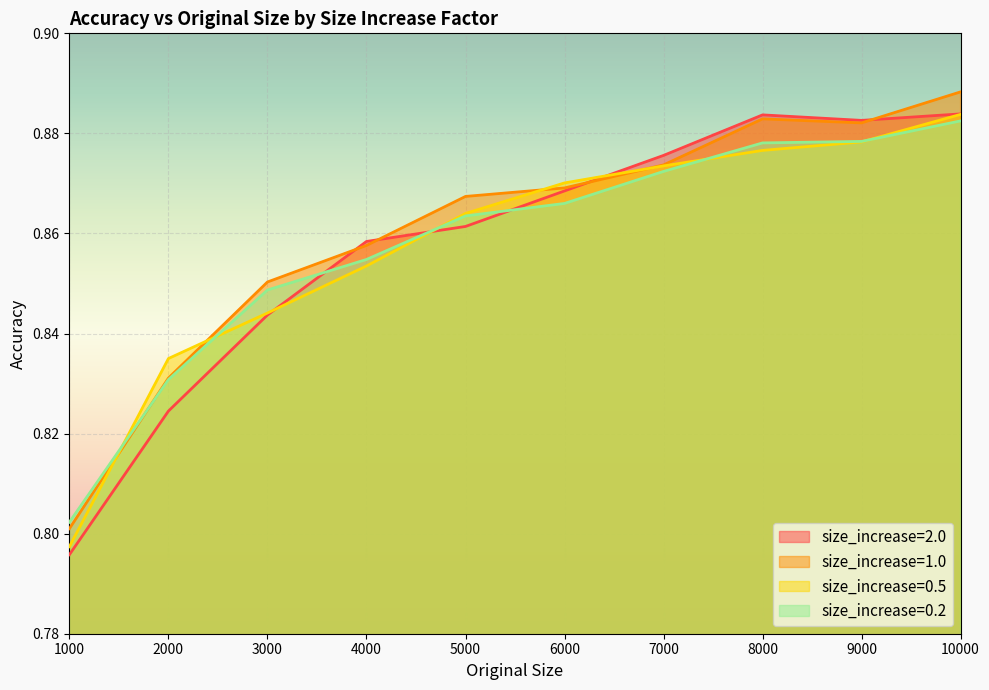

Which has a higher value, 5000 or 1000?

5000